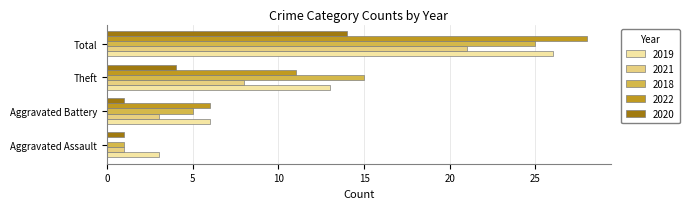

True or false: 2019 has a value of 6 at Aggravated Battery.

True